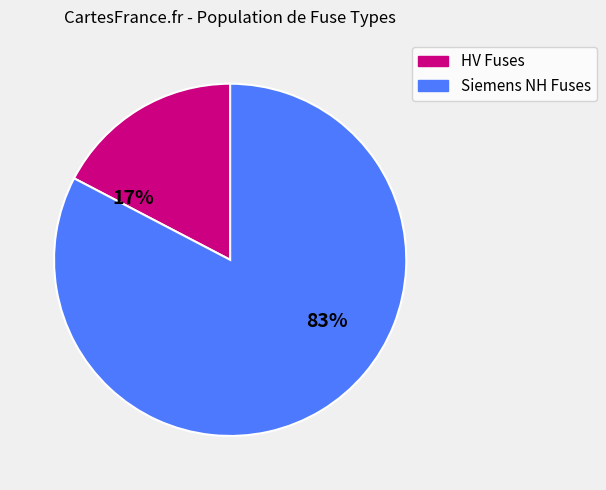

To the nearest percent, what is the average slice percentage?

50%